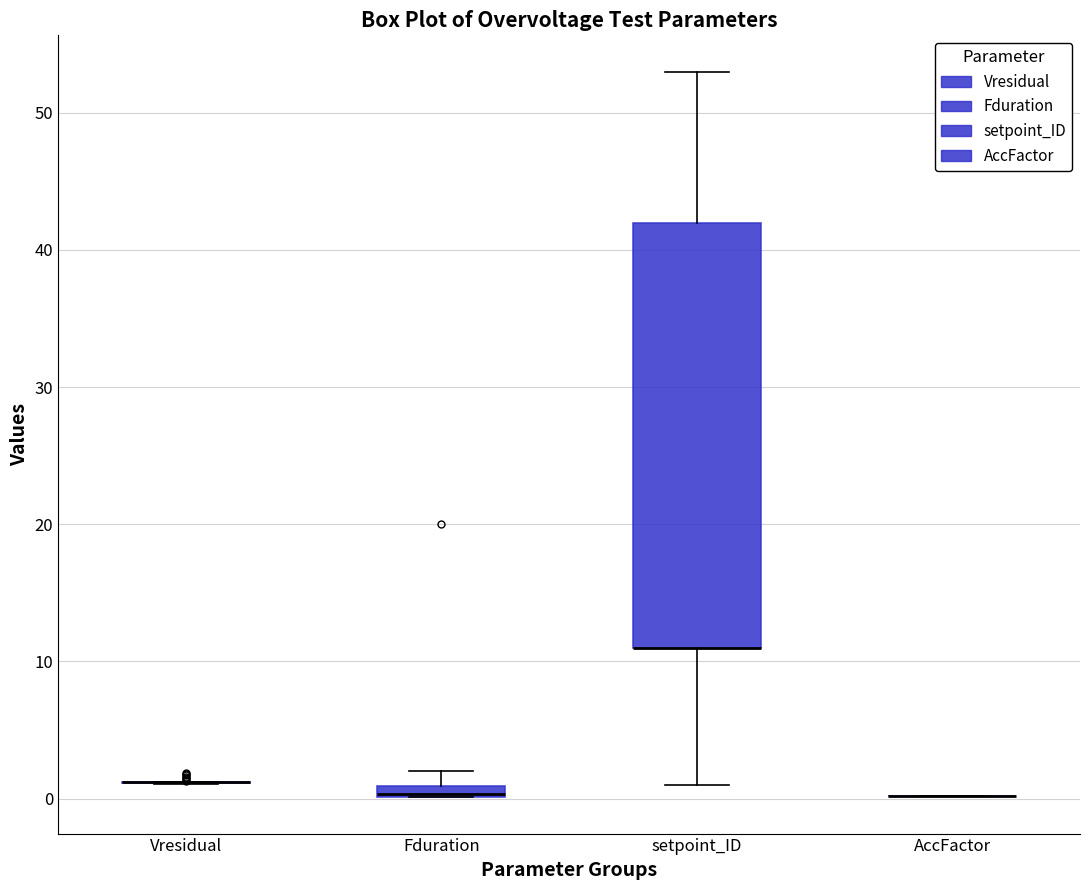

Which box is the tallest, from its lower edge to its upper edge?

setpoint_ID